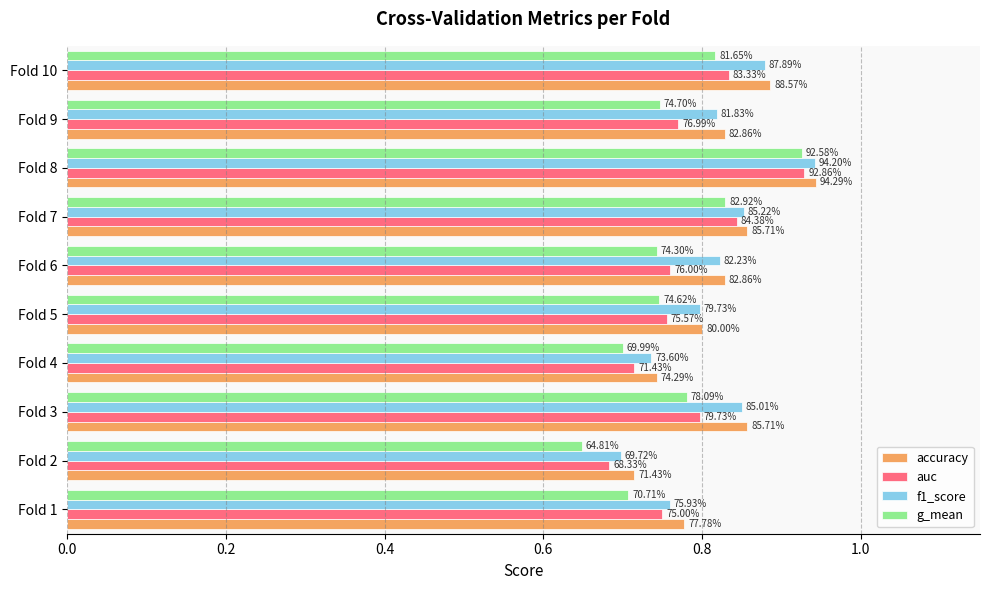

What are all the series names shown in the legend?

accuracy, auc, f1_score, g_mean